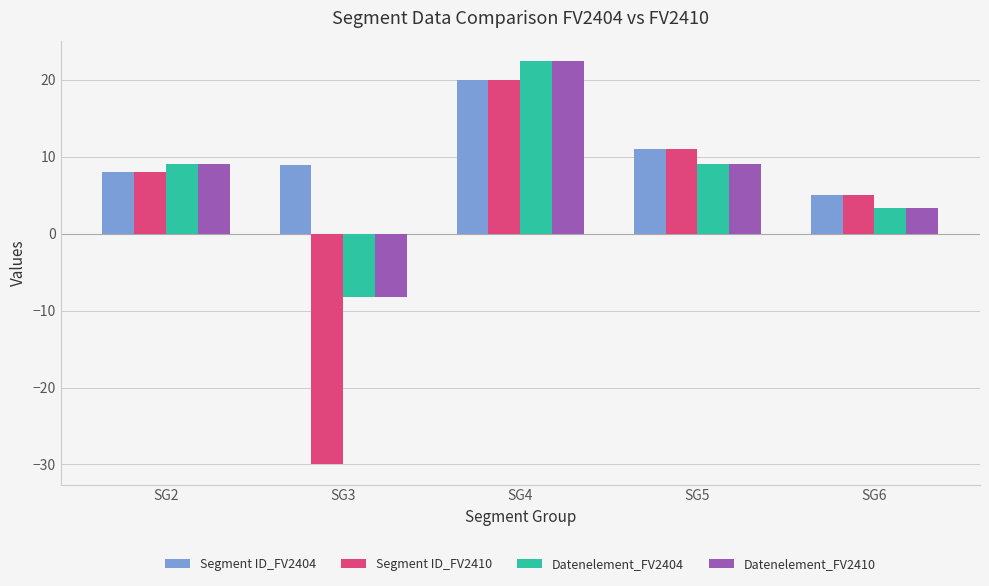

What is the difference between the highest and lowest values at SG4?

2.5